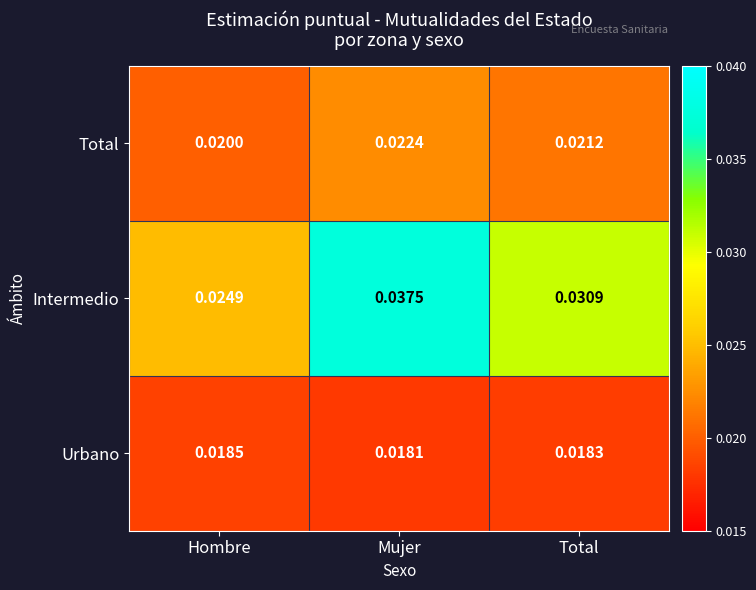

At which category does the chart reach its minimum across all series?

Mujer